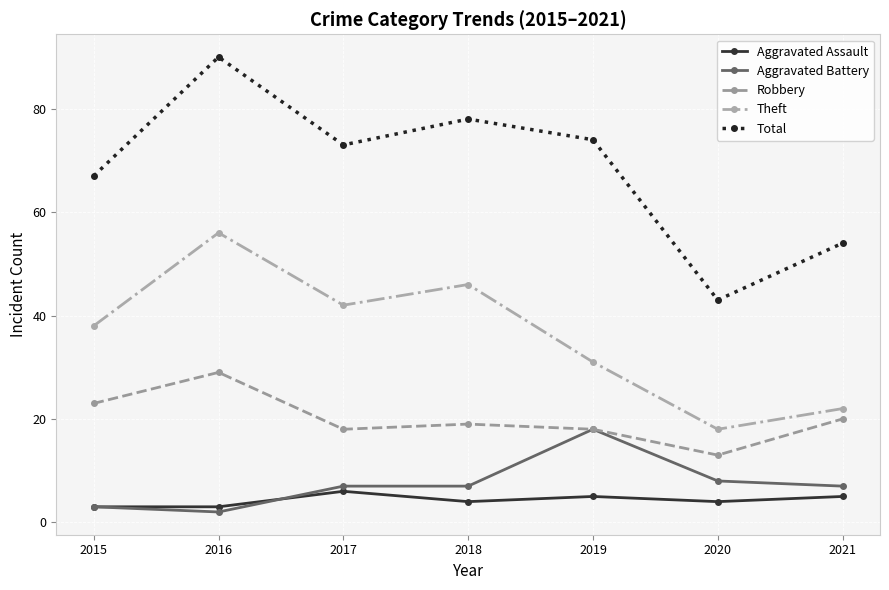

Which series has the widest spread of values?

Total